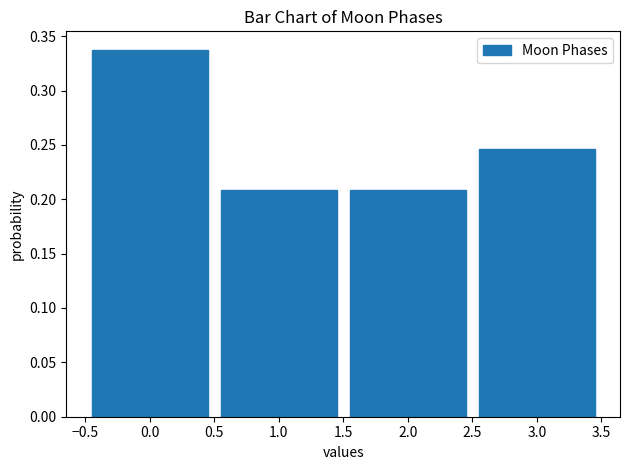

Reading left to right, list every bar in this chart as the range it spans on the x-axis followed by its height. The values are not printed on the chart, so give them approximately, as read against the axis.

-0.5 to 0.5: 0.340
0.5 to 1.5: 0.210
1.5 to 2.5: 0.210
2.5 to 3.5: 0.245